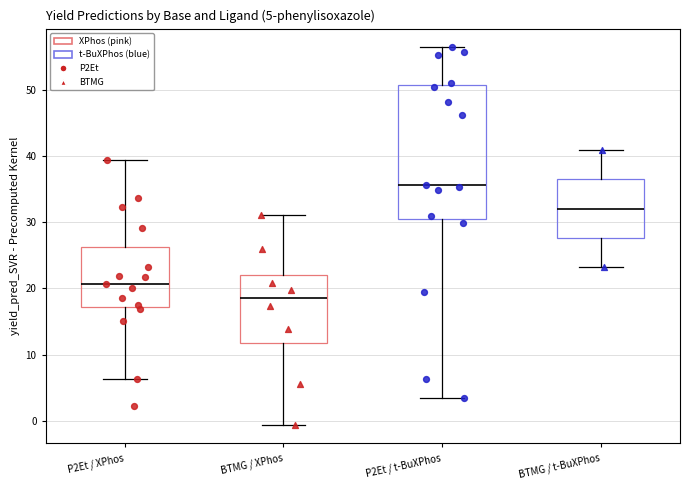

Comparing the boxes themselves (not the whiskers), which one is the tallest?

P2Et / t-BuXPhos